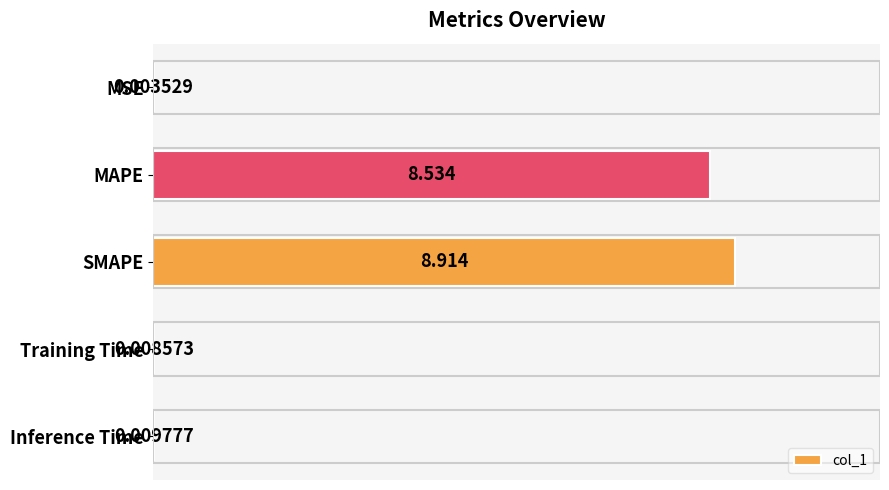

At which label is the value closest to 4?

Inference Time